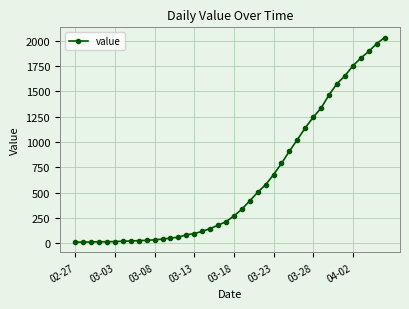

What is the difference between the maximum and minimum values?

2019